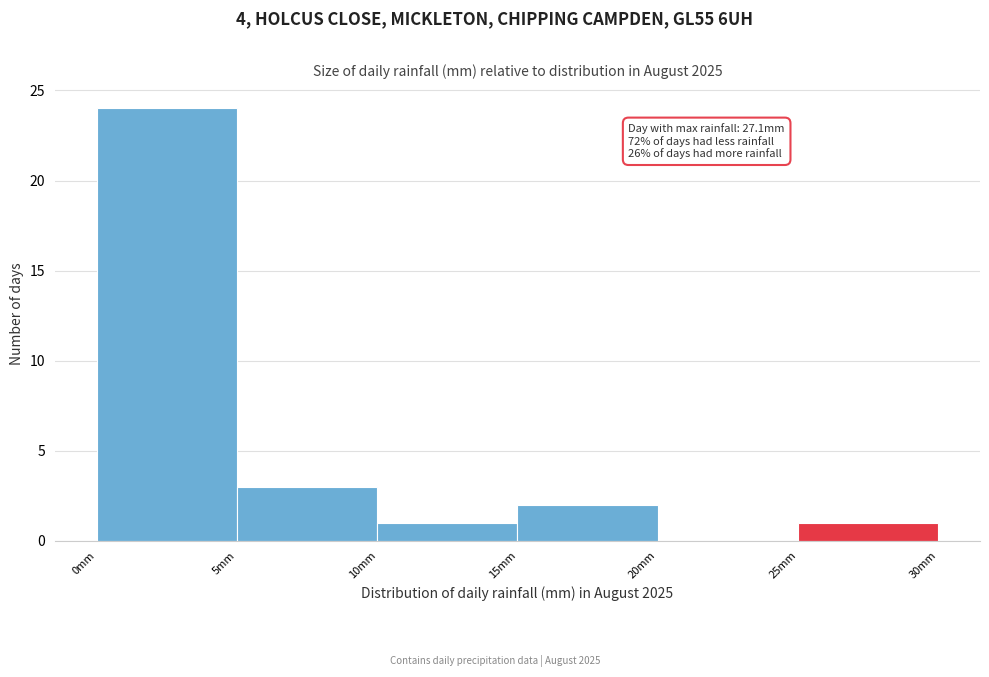

Over which range of the x-axis is the bar tallest?

0 to 5